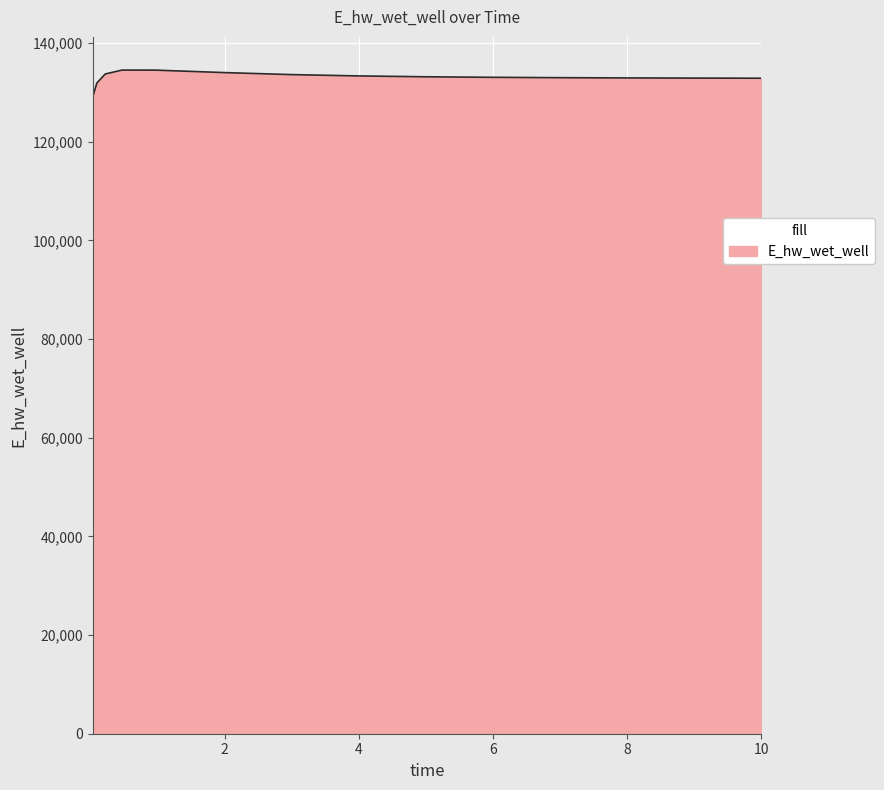

What is the difference between the maximum and minimum values?

5492.3